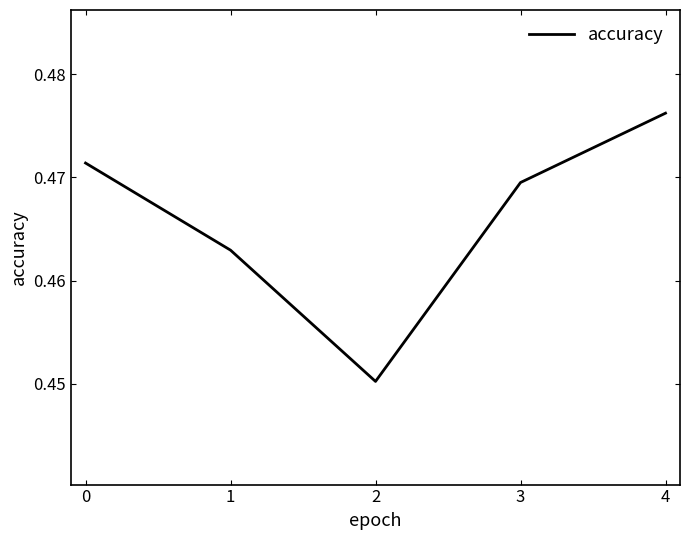

True or false: the data shows 0.8 at 4.

False